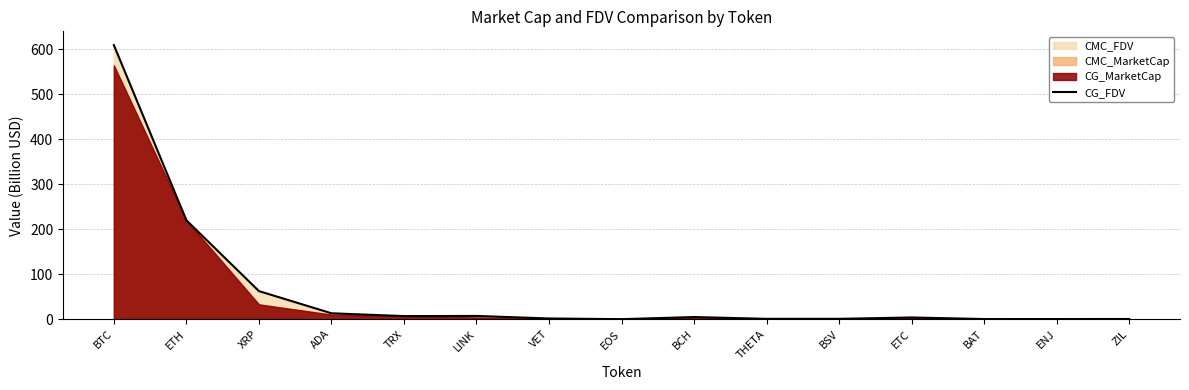

What is the label of the 14th point from the left?

ENJ